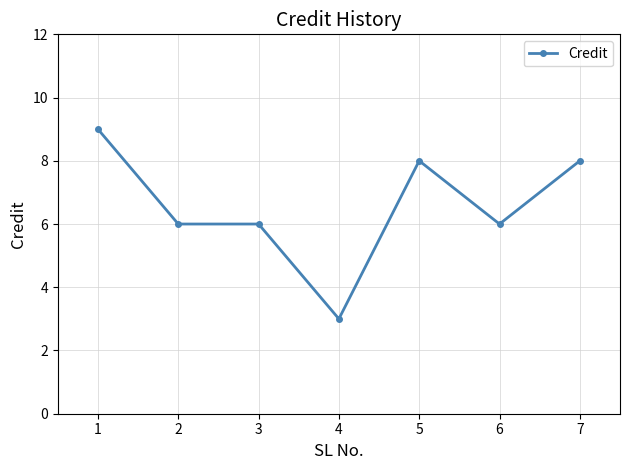

What value does the data have at 1?

9